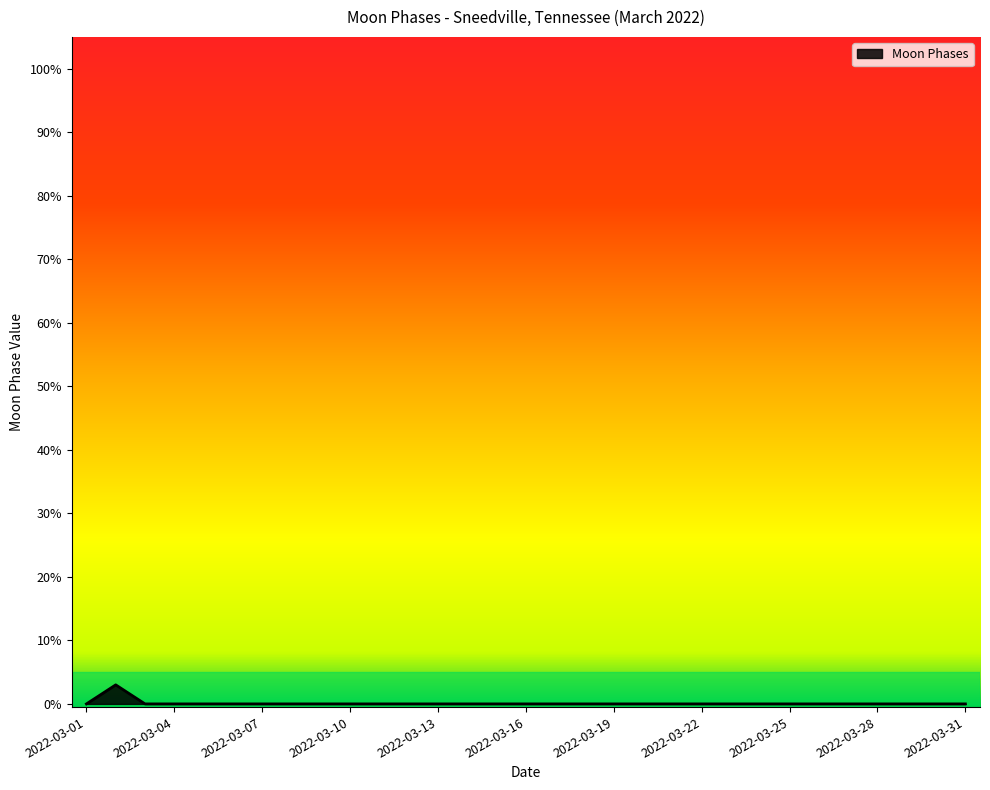

What is the maximum value shown in the chart?

3